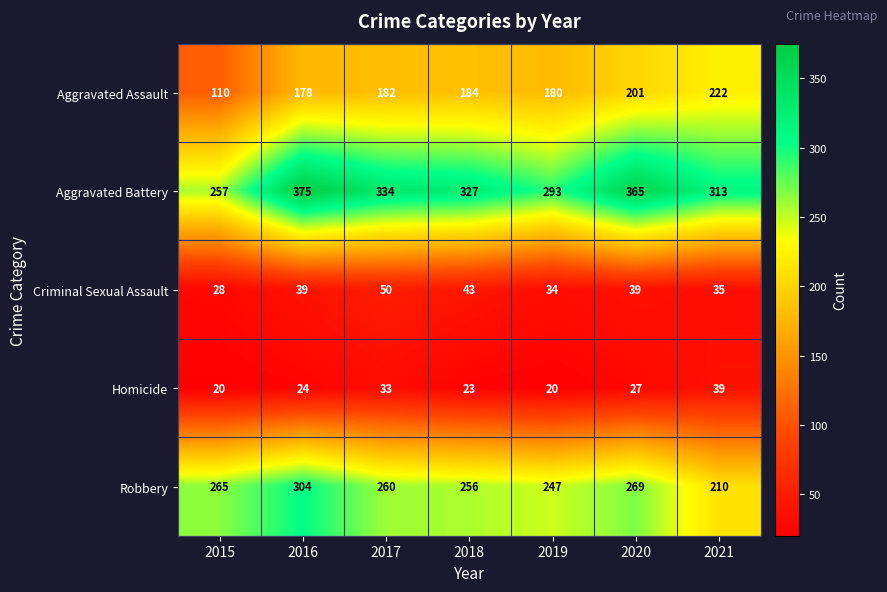

How many categories are shown in the chart?

7